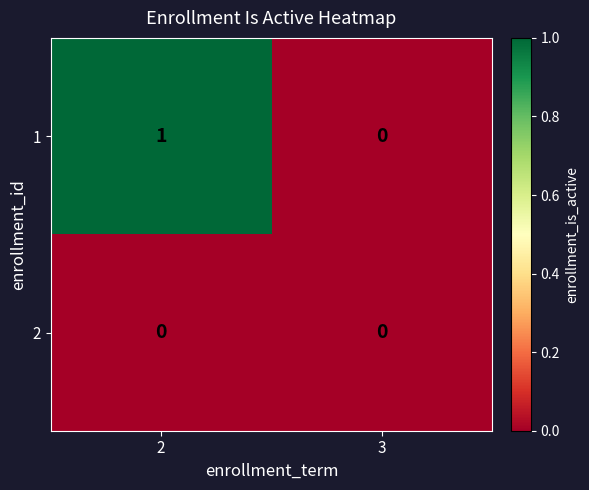

How many data points does each series have?

2